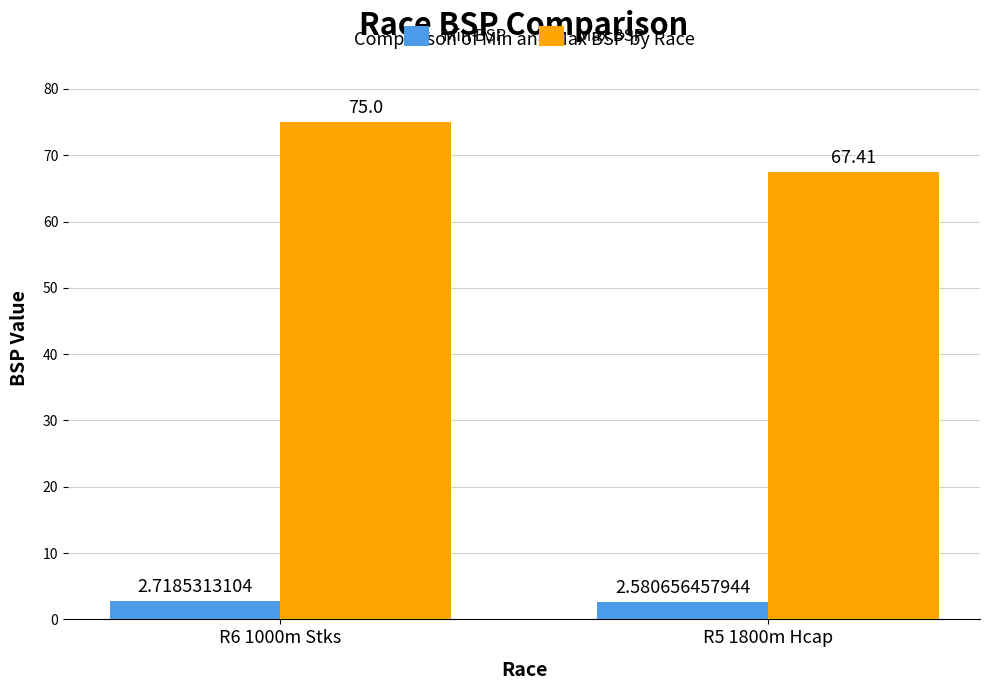

How many groups of bars are there?

2